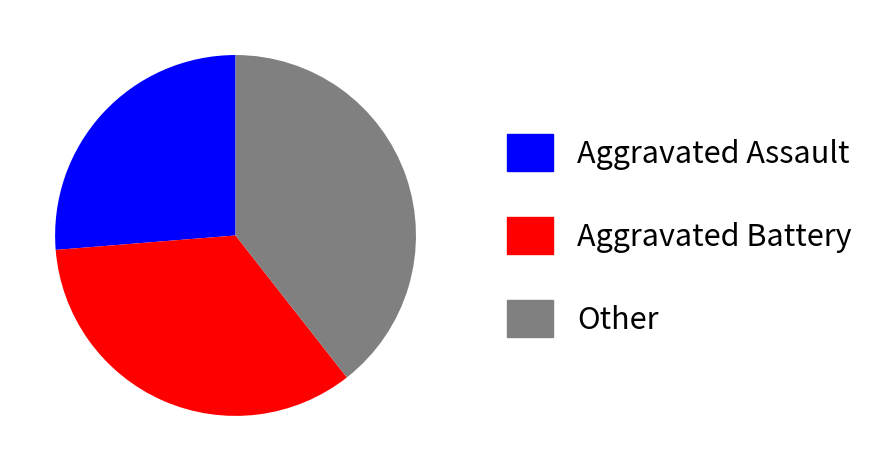

What is the ratio of the value at Aggravated Assault to the value at Aggravated Battery?

0.8